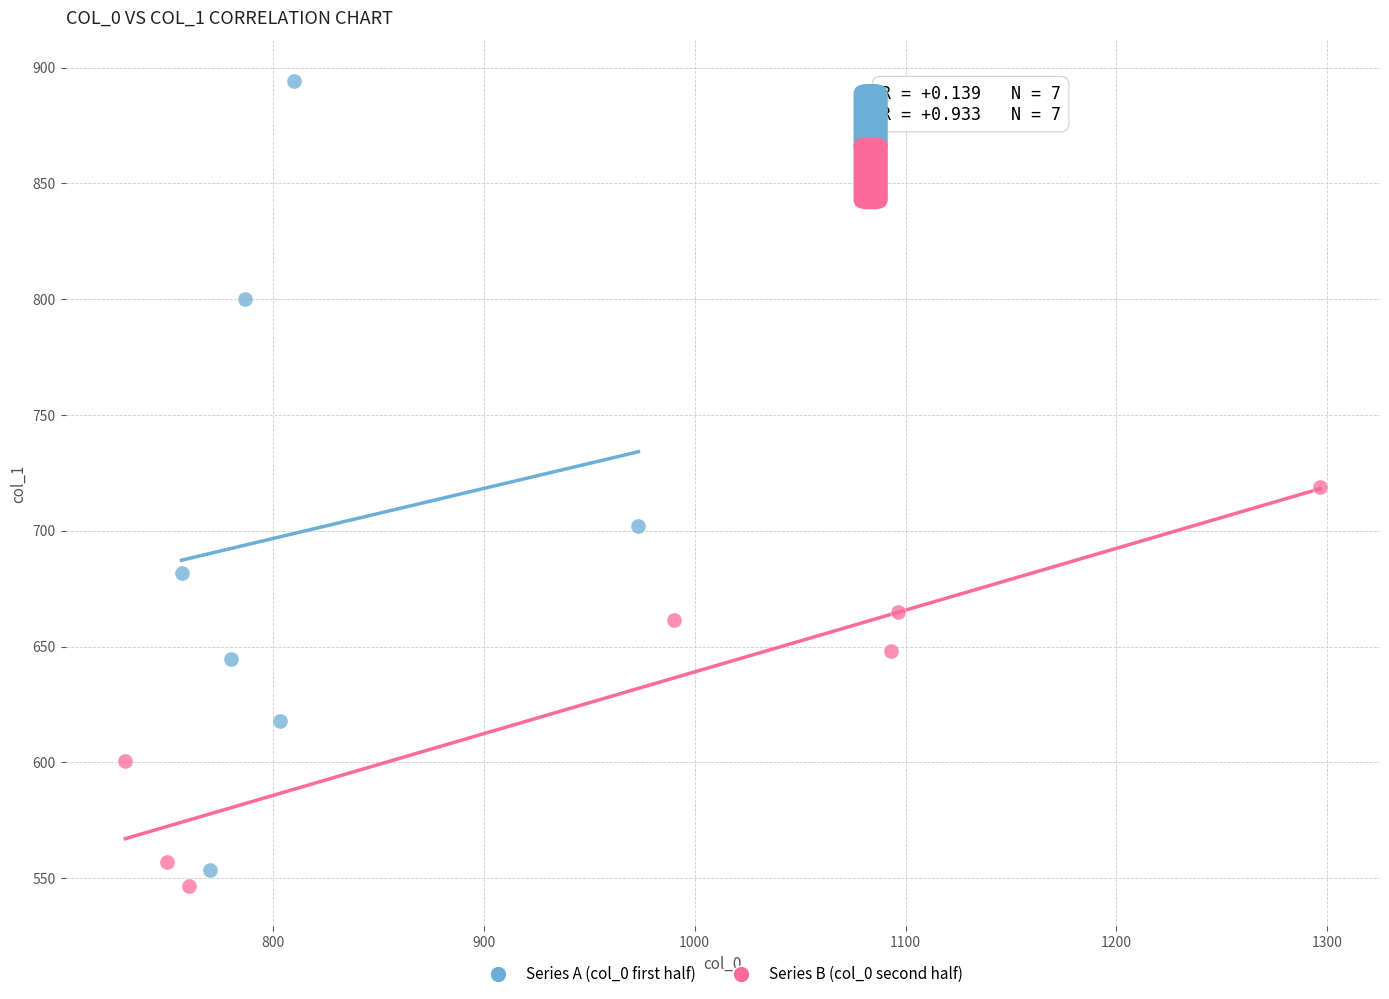

What are all the series names shown in the legend?

Series A (col_0 first half), Series B (col_0 second half)